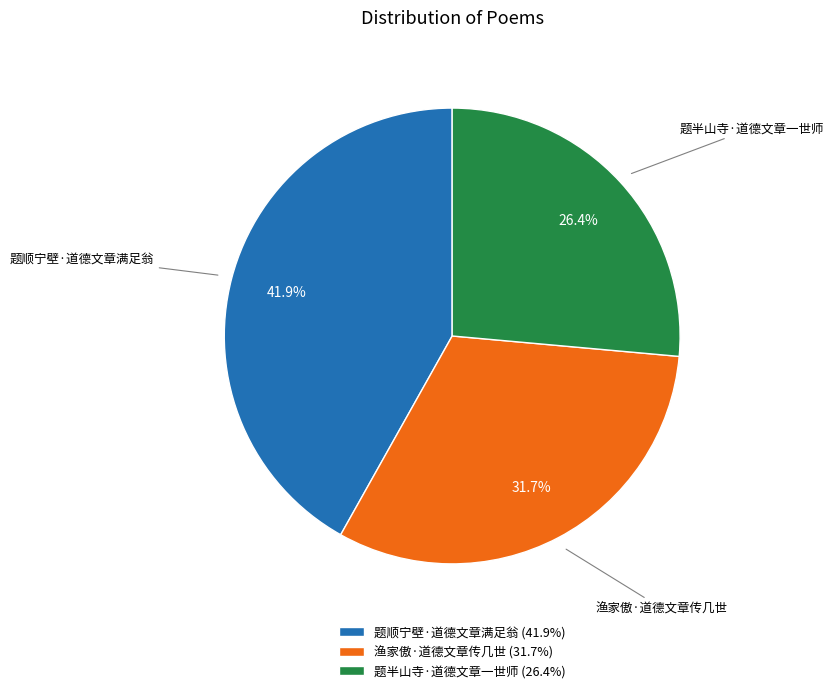

Rank the categories by value from lowest to highest.

题半山寺·道德文章一世师, 渔家傲·道德文章传几世, 题顺宁壁·道德文章满足翁